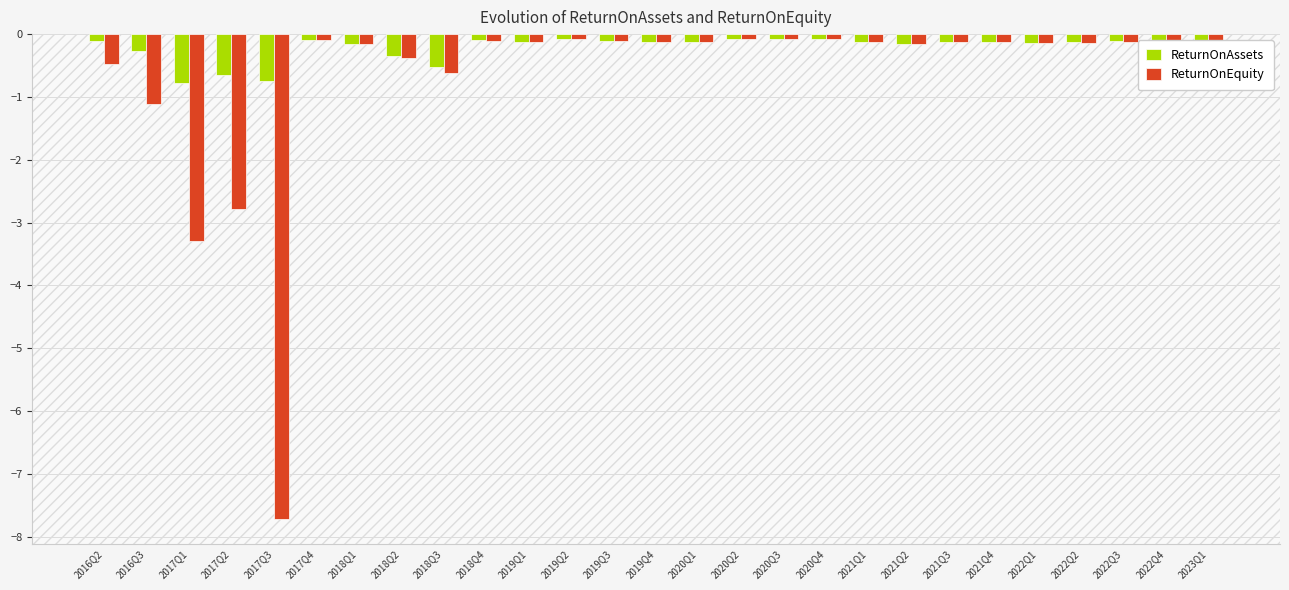

Is the value of ReturnOnAssets at 2022Q1 greater than the value of ReturnOnEquity at 2018Q2?

Yes